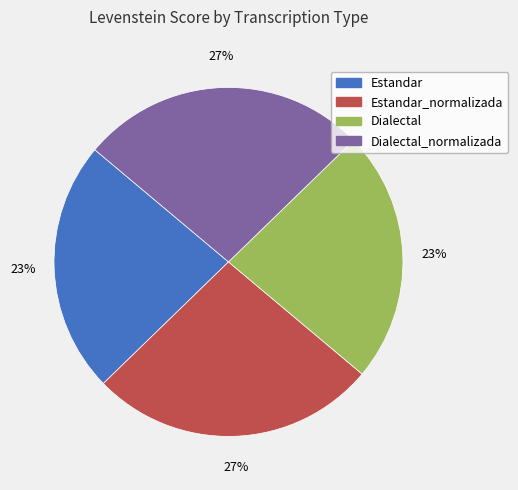

Does any single category account for the majority?

No